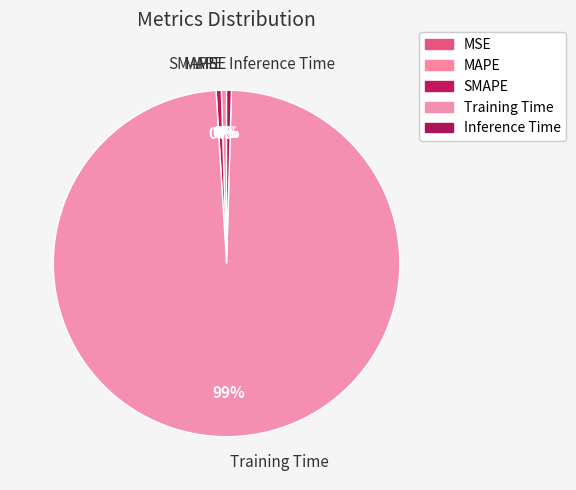

Which category accounts for the majority?

Training Time